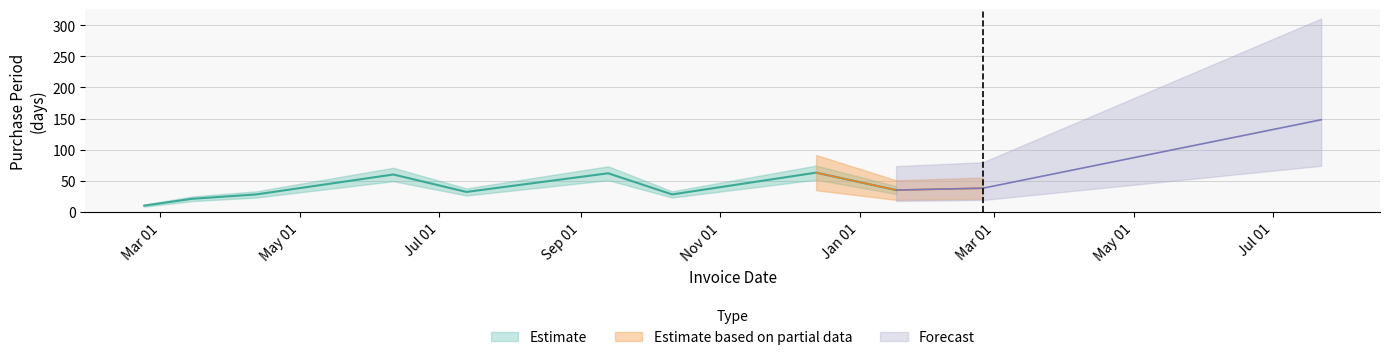

Is it true that the value at 2016-10-11 is 28?

True